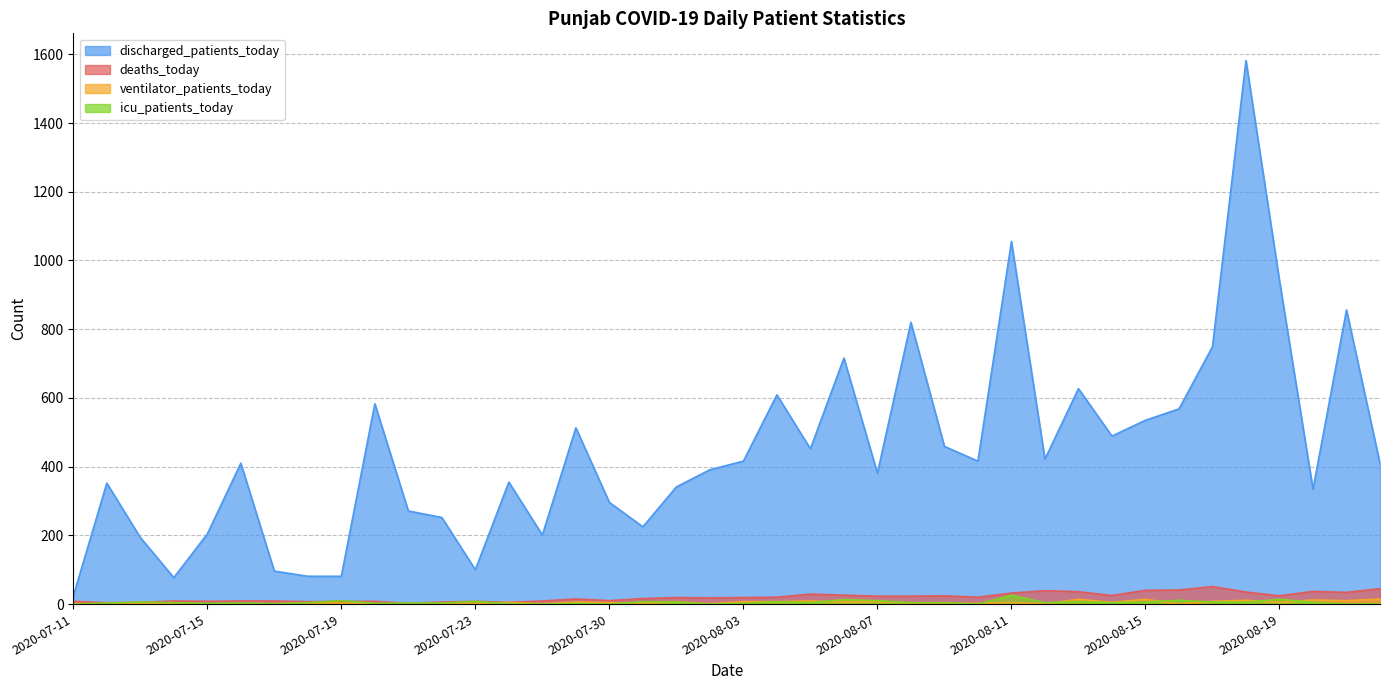

True or false: discharged_patients_today and icu_patients_today cross at least once.

False